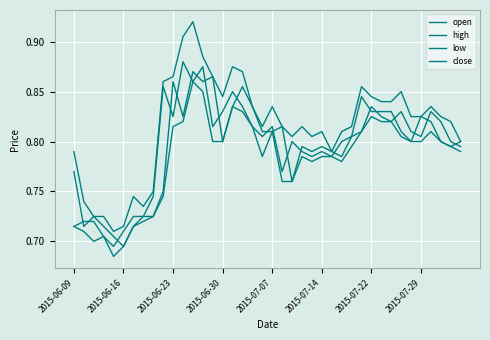

Is this an area chart (filled region under the line)?

No